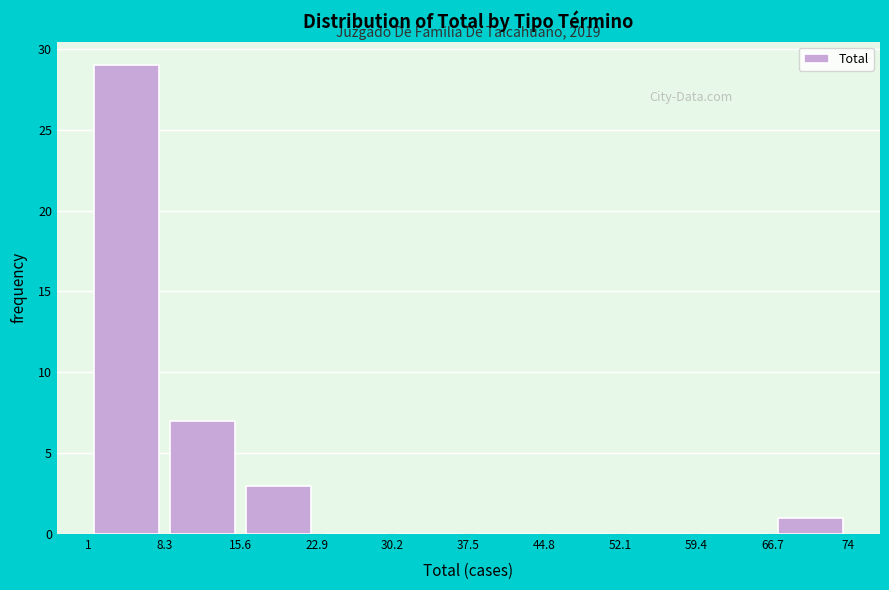

Which range on the x-axis has the tallest bar?

1 to 8.3